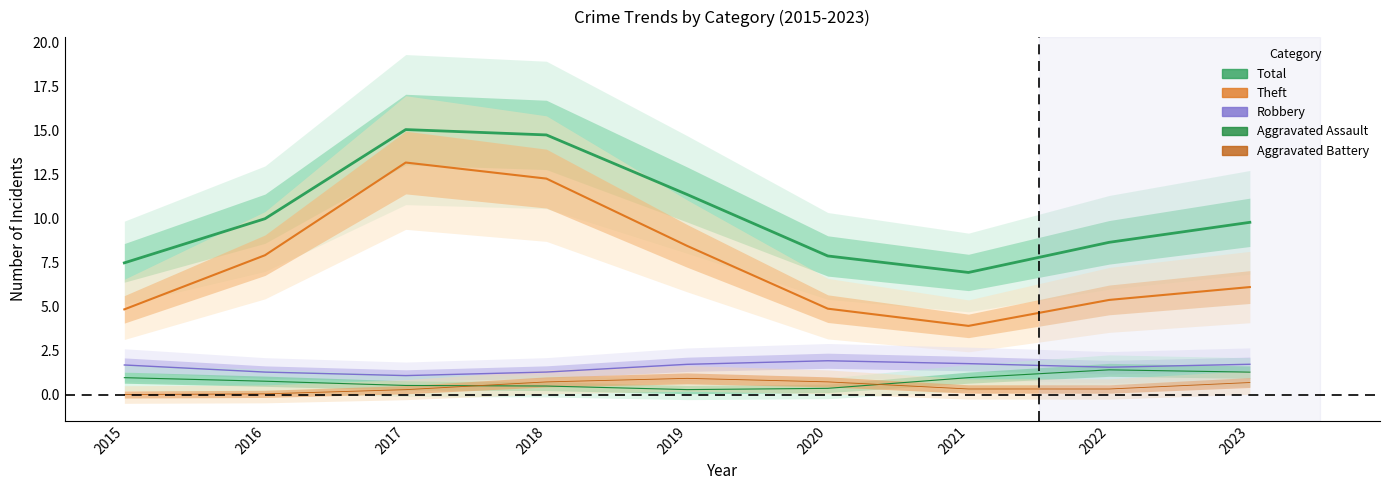

Which category has the lowest value across all series?

2015